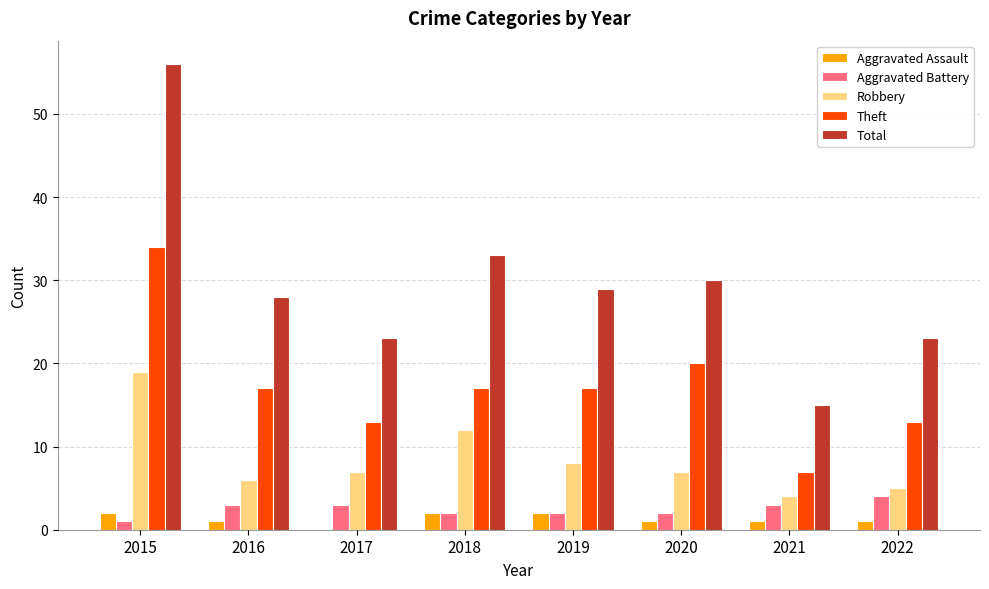

Is it true that Theft equals 20 at 2020?

True